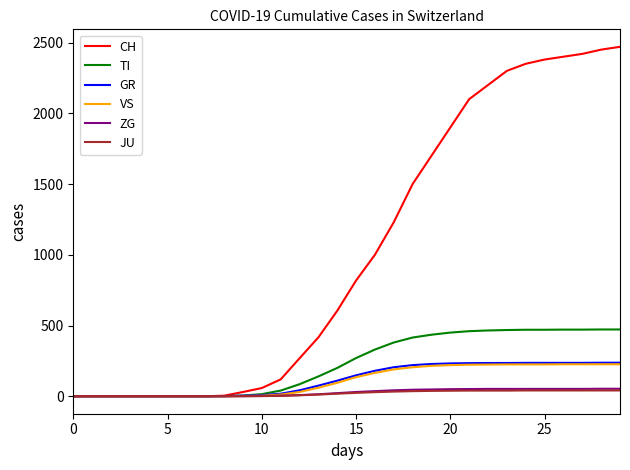

What is the difference between the maximum and minimum values in the VS series?

226